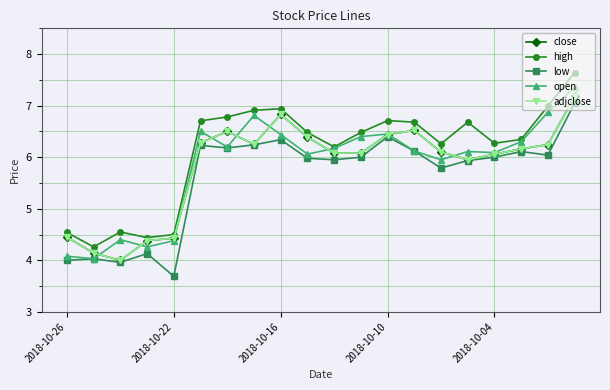

Does the chart display data point markers on the line(s)?

Yes